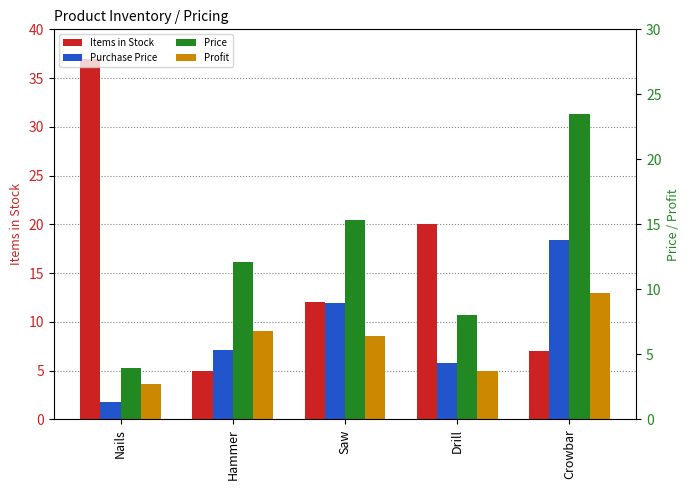

How many bars are there in total?

20